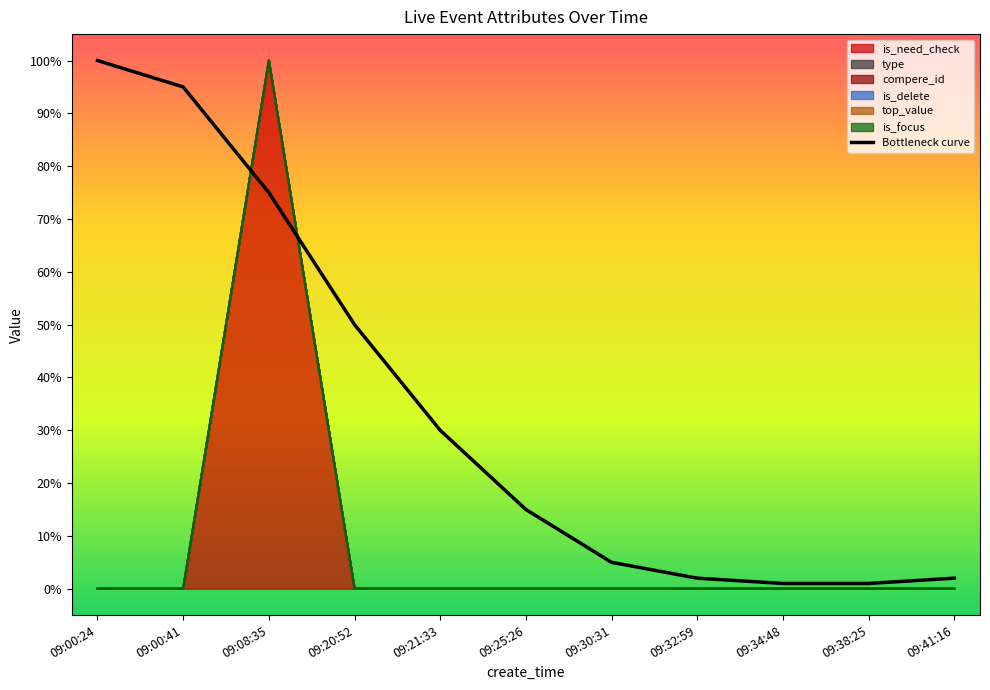

Count the number of data series in this chart.

6